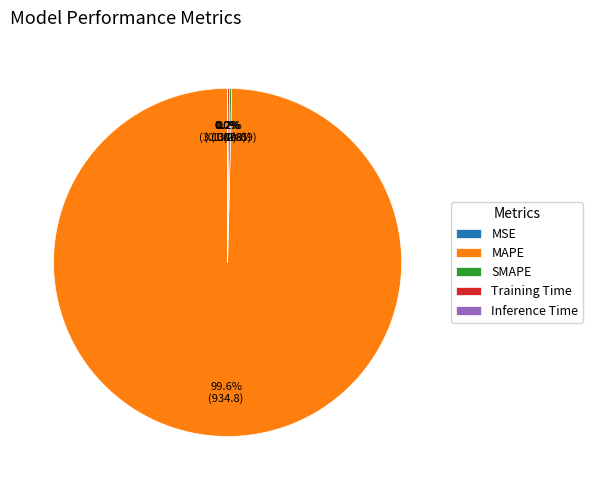

The SMAPE slice represents 0% of the pie. True or false?

True